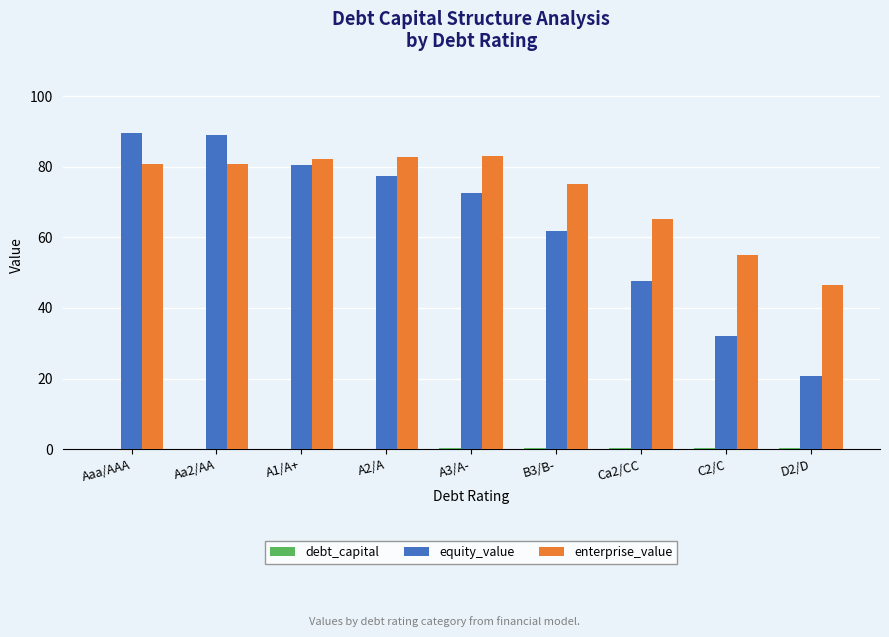

Between A2/A and D2/D, which series saw the biggest shift?

equity_value